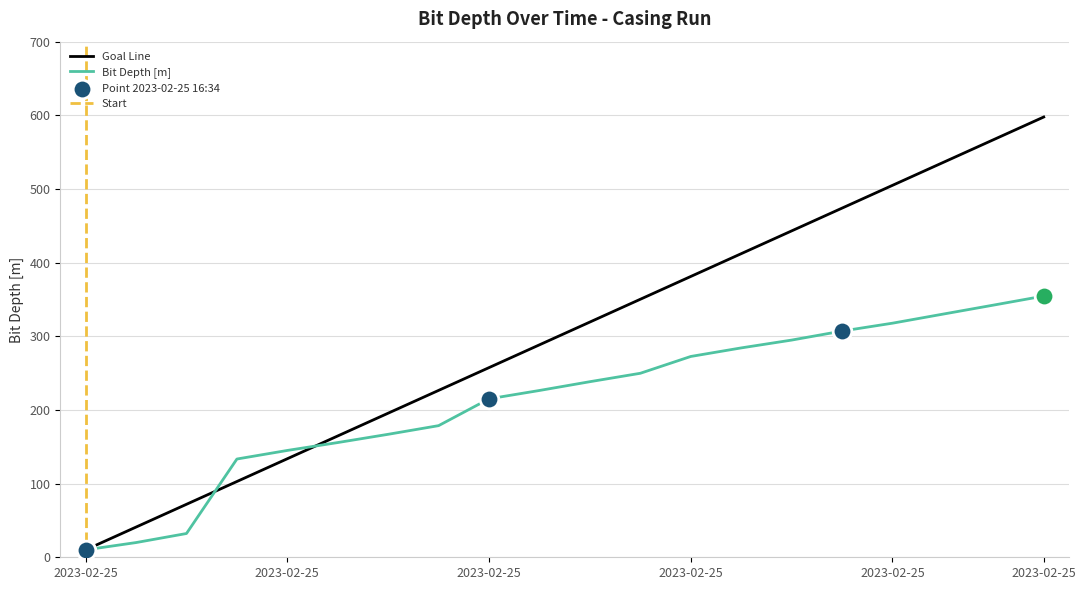

What is the ratio of the value at 2023-02-25 21:20 to the value at 2023-02-25 20:27?

1.3